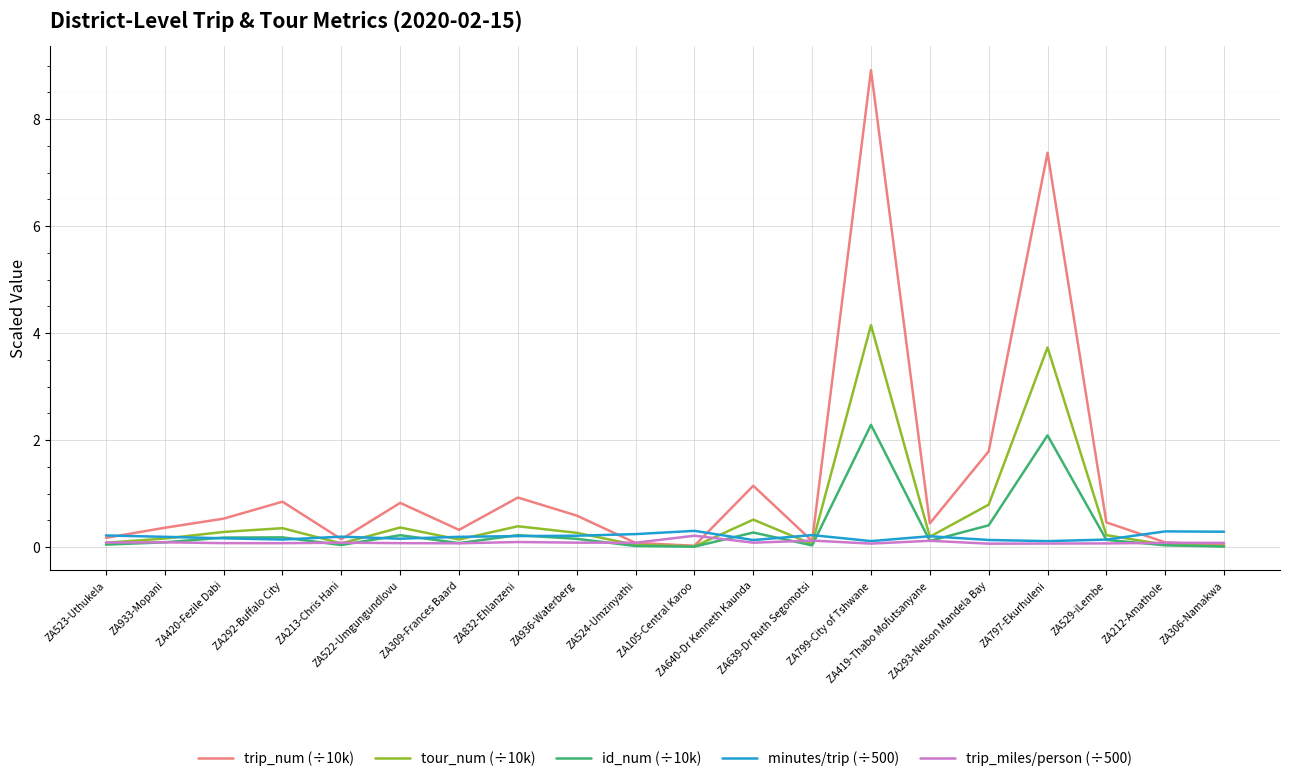

Which series has the widest spread of values?

trip_num (÷10k)